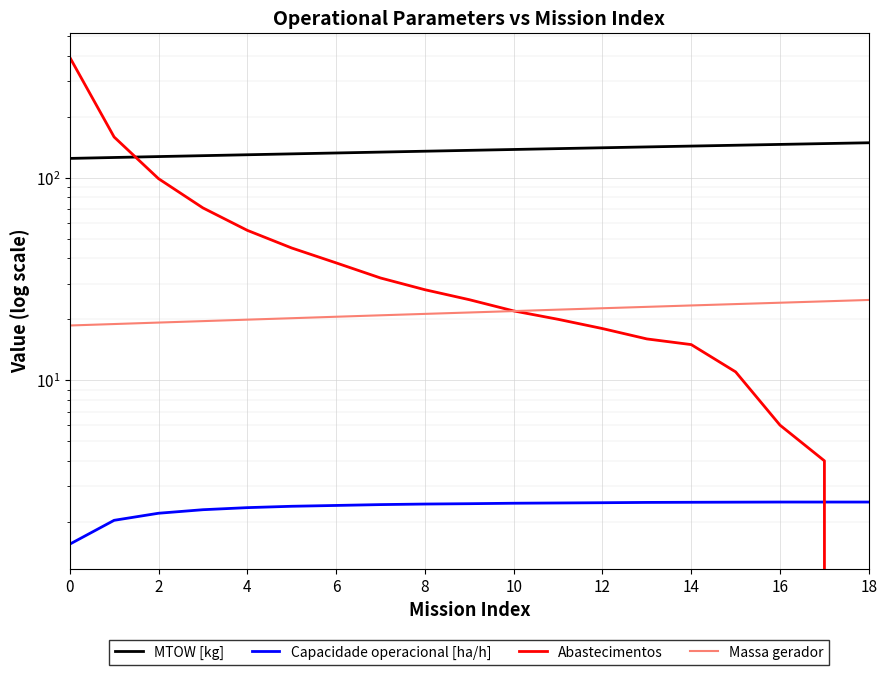

True or false: Capacidade operacional [ha/h] and MTOW [kg] cross at least once.

False